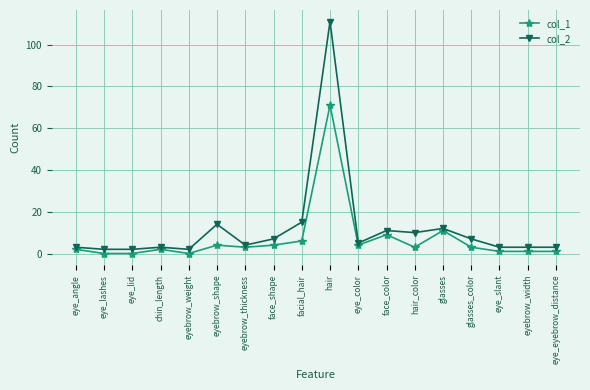

Reading left to right, list all the values displayed in this chart.

col_1: eye_angle=2	eye_lashes=0	eye_lid=0	chin_length=2	eyebrow_weight=0	eyebrow_shape=4	eyebrow_thickness=3	face_shape=4	facial_hair=6	hair=71	eye_color=4	face_color=9	hair_color=3	glasses=11	glasses_color=3	eye_slant=1	eyebrow_width=1	eye_eyebrow_distance=1
col_2: eye_angle=3	eye_lashes=2	eye_lid=2	chin_length=3	eyebrow_weight=2	eyebrow_shape=14	eyebrow_thickness=4	face_shape=7	facial_hair=15	hair=111	eye_color=5	face_color=11	hair_color=10	glasses=12	glasses_color=7	eye_slant=3	eyebrow_width=3	eye_eyebrow_distance=3